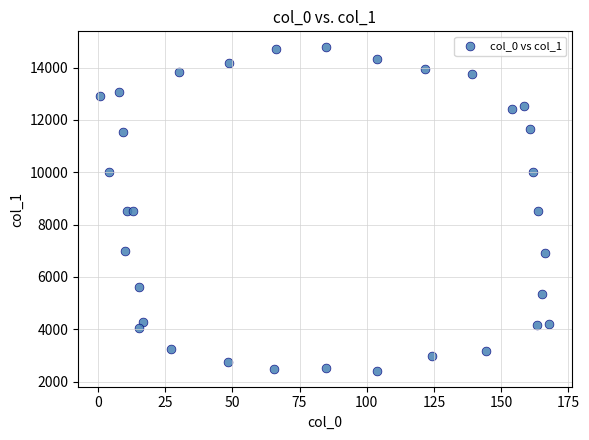

What is the range of Y values (max minus min)?

12349.5